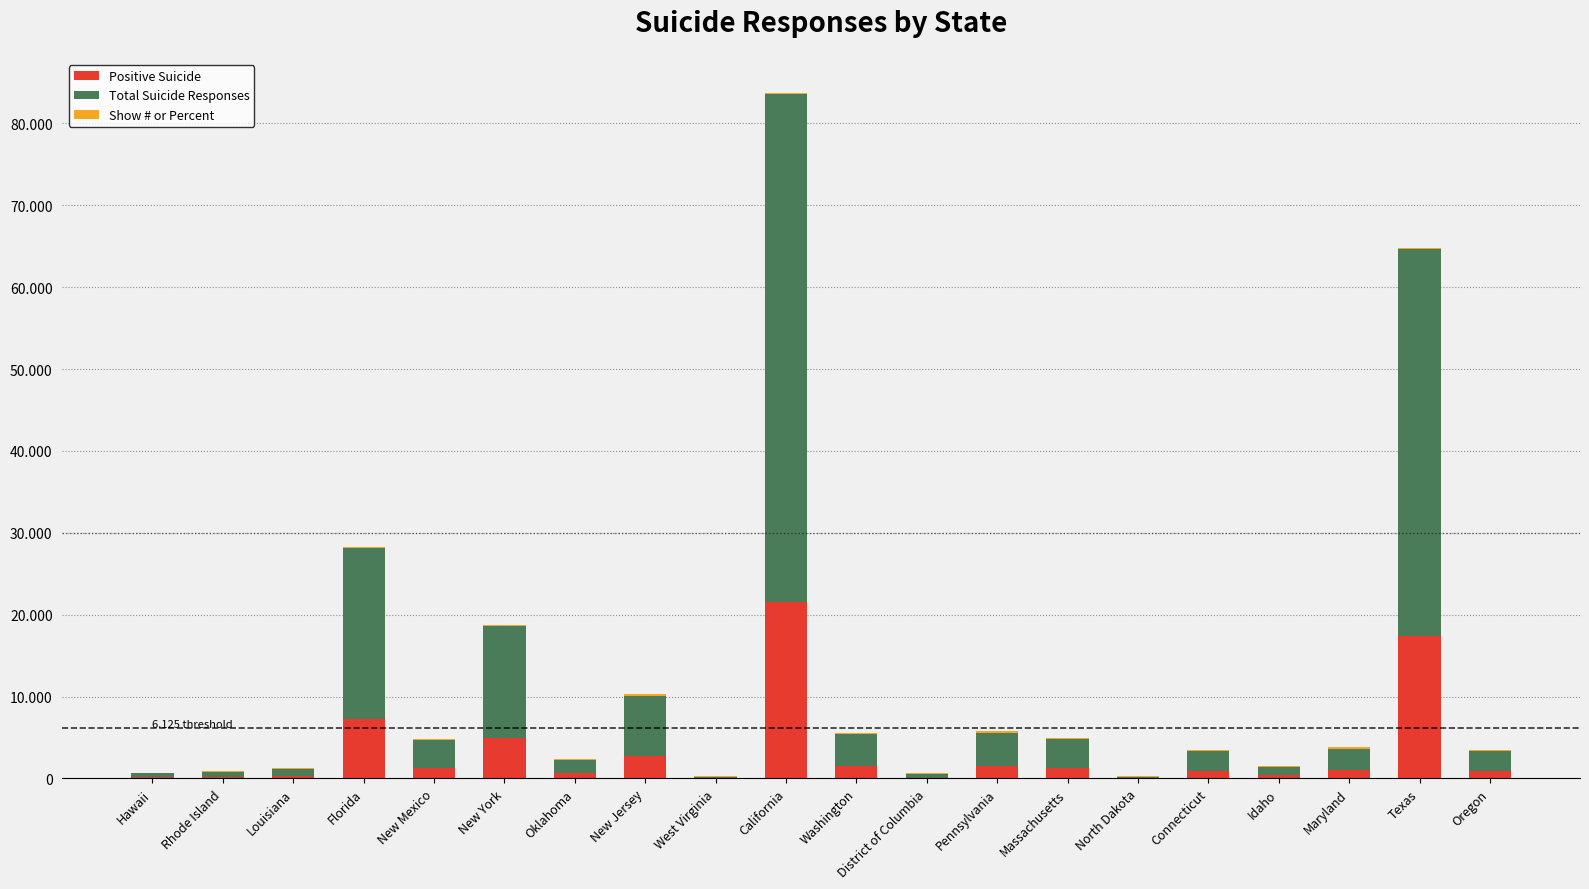

Between Rhode Island and Idaho, which series saw the biggest shift?

Total Suicide Responses